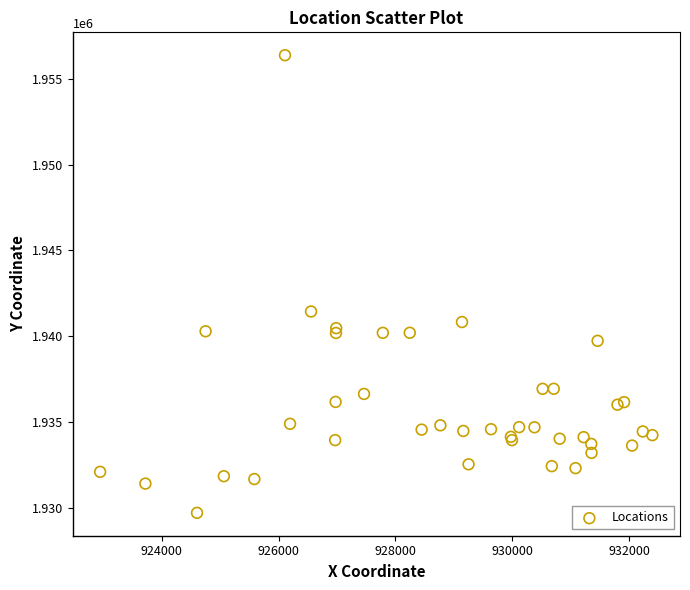

What Y value in the scatter plot is closest to 1943033?

1941432.3